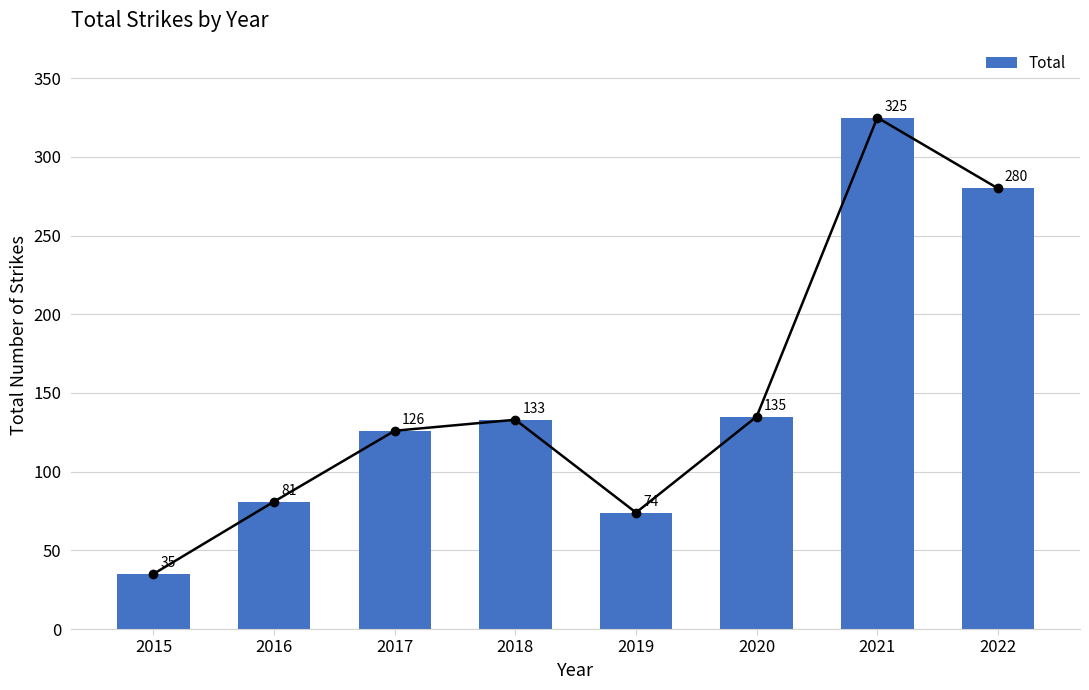

Reading left to right, list all the values displayed in this chart.

35	81	126	133	74	135	325	280